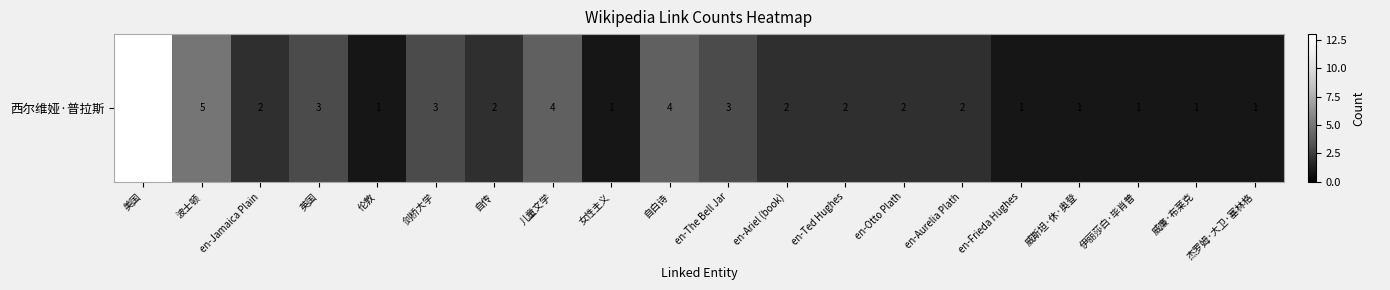

Which has a higher value, 威廉·布莱克 or 剑桥大学?

剑桥大学